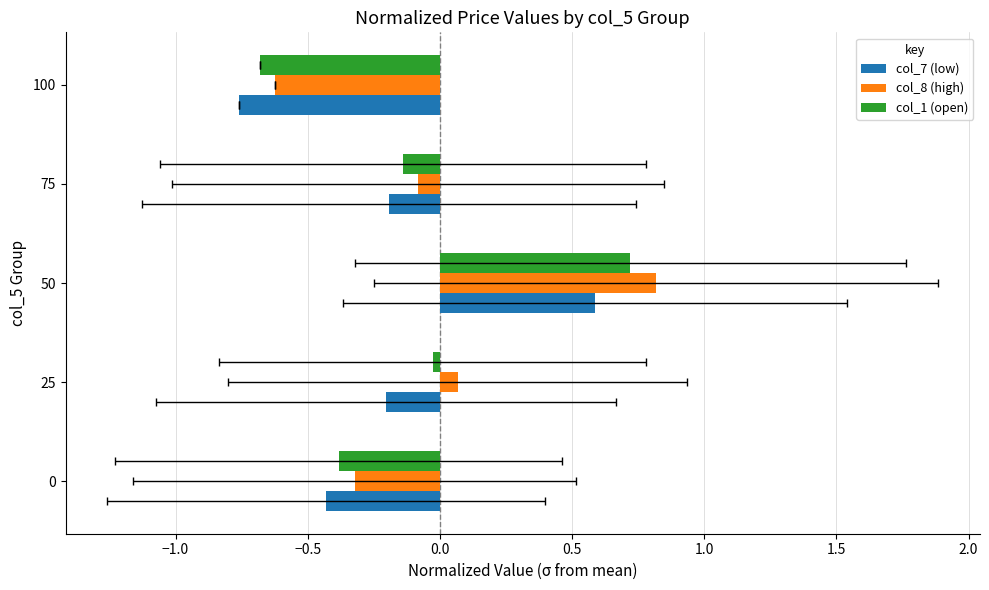

What is the maximum value shown in the chart?

0.8